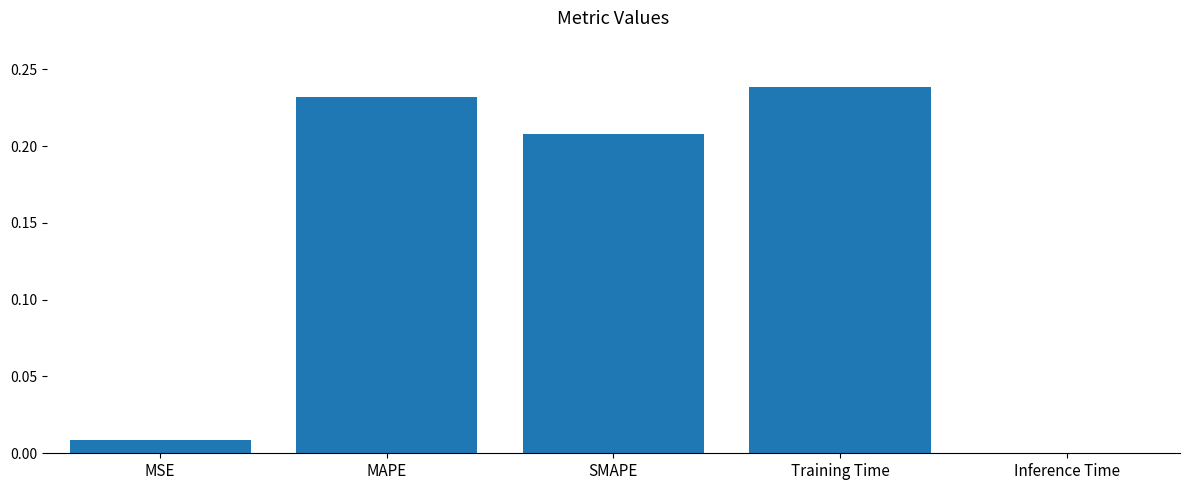

Where is the data nearest to the value 0?

Inference Time